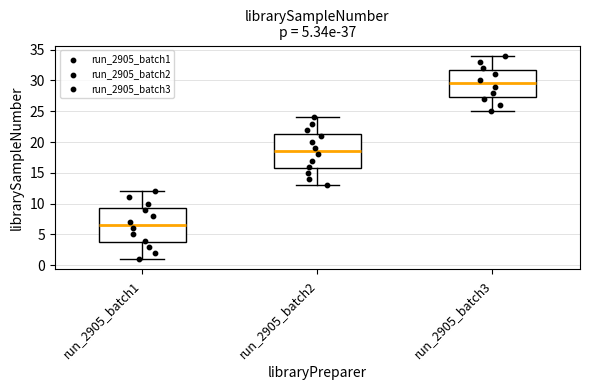

Where does the median line of the box for run_2905_batch1 sit on the y-axis? The values are not printed on the chart, so give them approximately, as read against the axis.

6.5